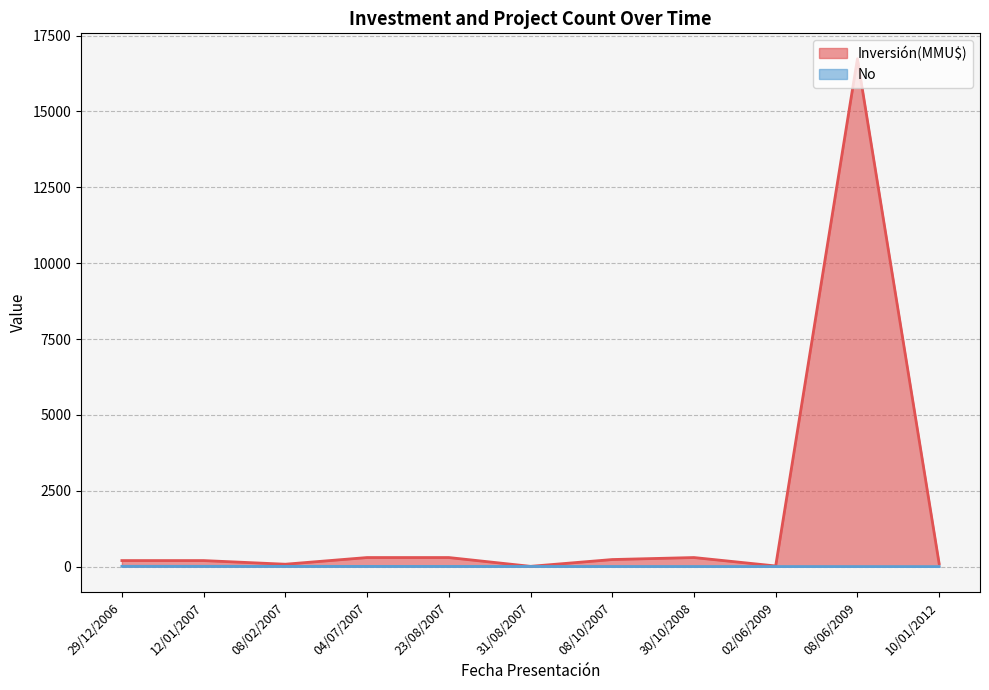

List the series in order of their peak value, lowest first.

No, Inversión(MMU$)